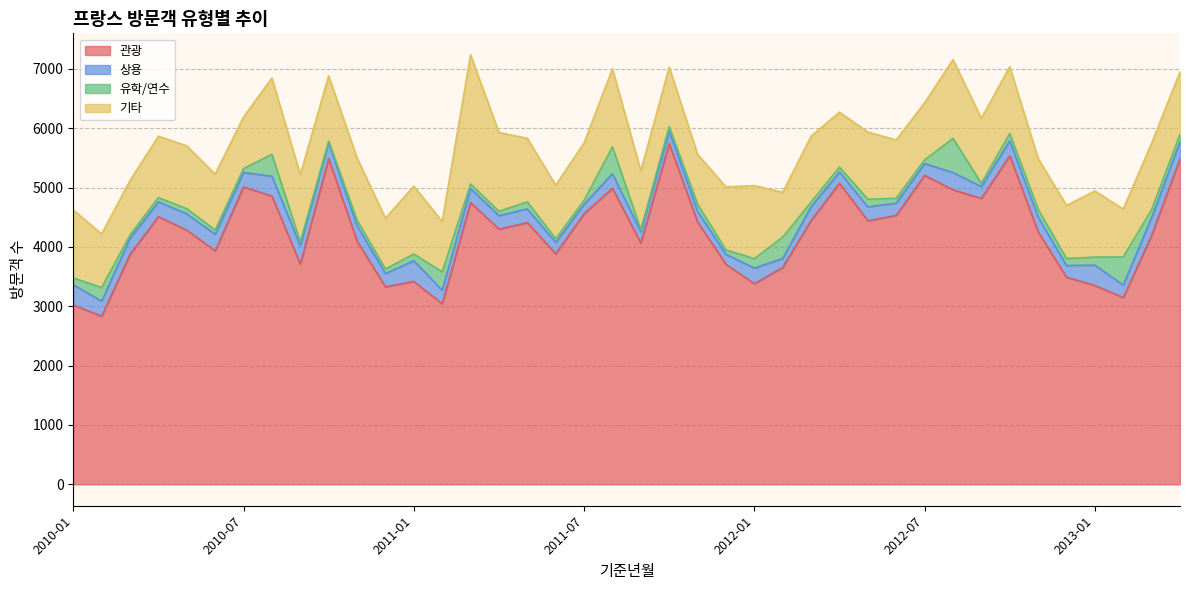

What is the difference between the highest and lowest values at 2013-02?

2933